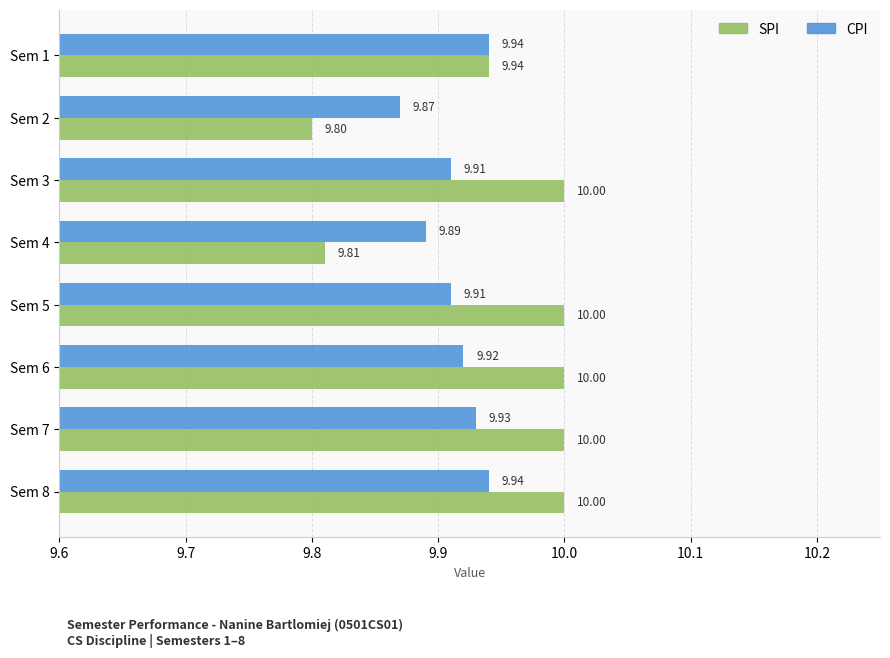

What is the total value across all series at Sem 5?

19.9